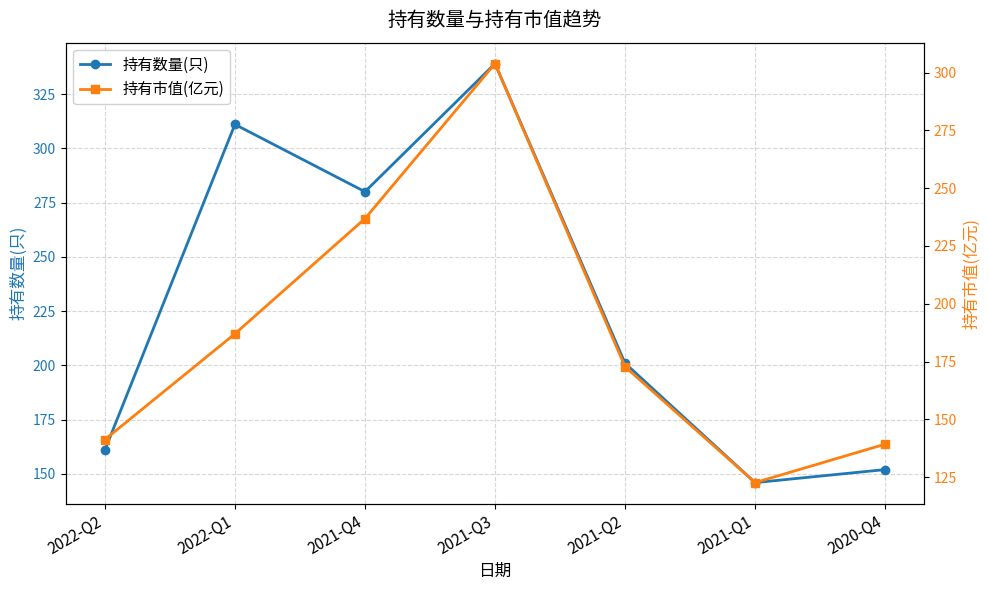

At which category is the sum across all series the highest?

2021-Q3